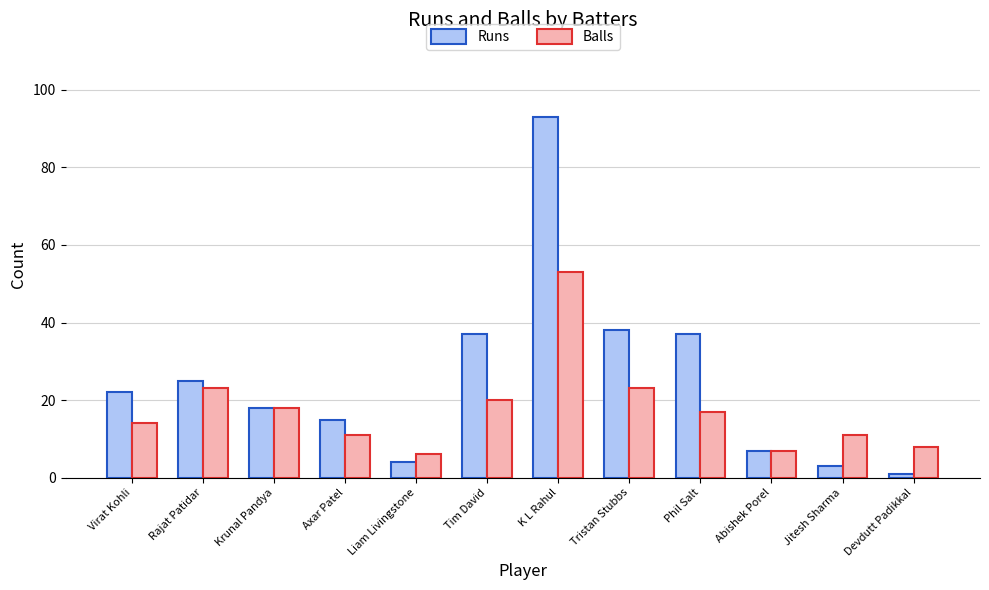

What are all the series names shown in the legend?

Runs, Balls